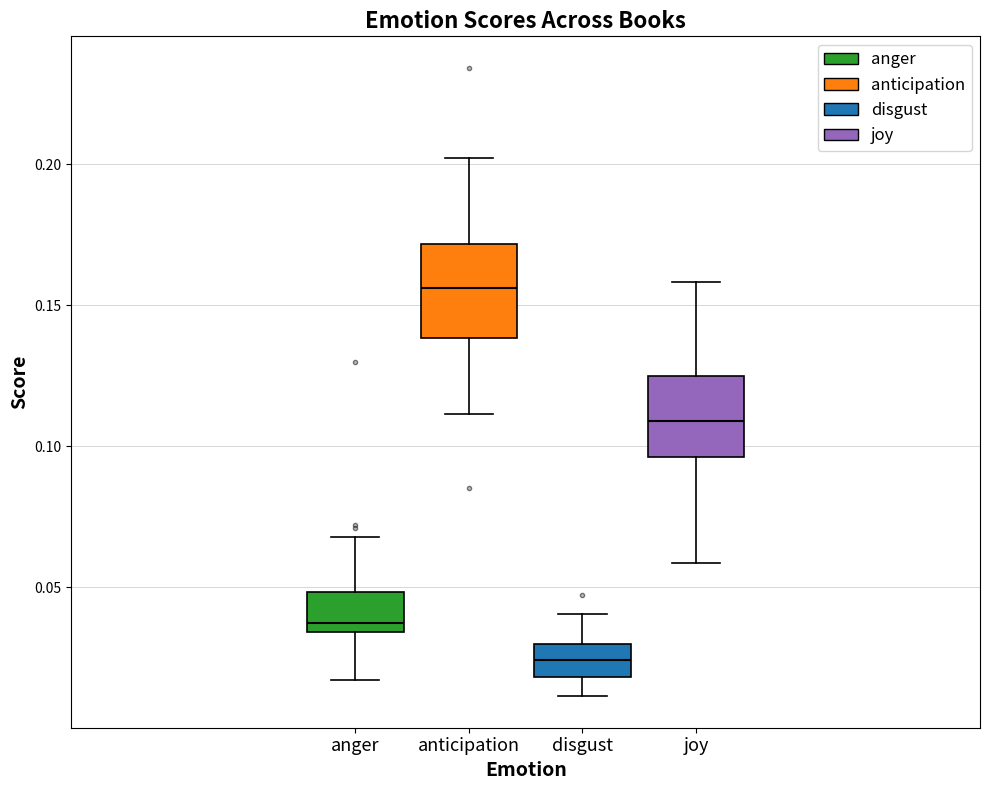

Reading left to right, read every box against the y-axis: the position of its median line, the range the box covers, and the ends of its whiskers. The values are not printed on the chart, so give them approximately, as read against the axis.

anger: median 0.035 (just above the box's lower edge), box 0.035 to 0.050, whiskers 0.015 to 0.070
anticipation: median 0.155, box 0.140 to 0.170, whiskers 0.110 to 0.200
disgust: median 0.025, box 0.020 to 0.030, whiskers 0.010 to 0.040
joy: median 0.110, box 0.095 to 0.125, whiskers 0.060 to 0.160